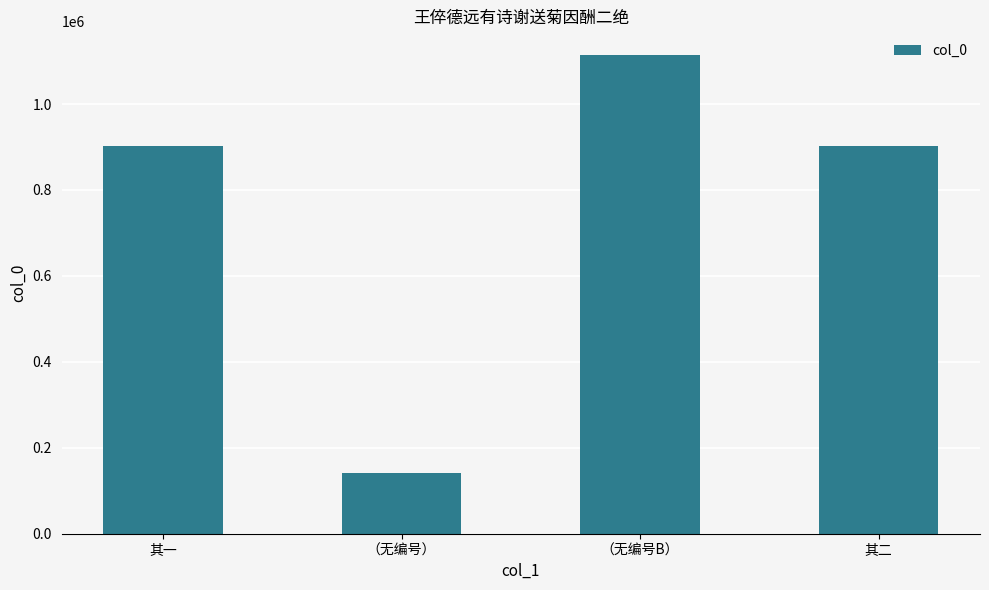

What value does the data have at （无编号B）?

1113502